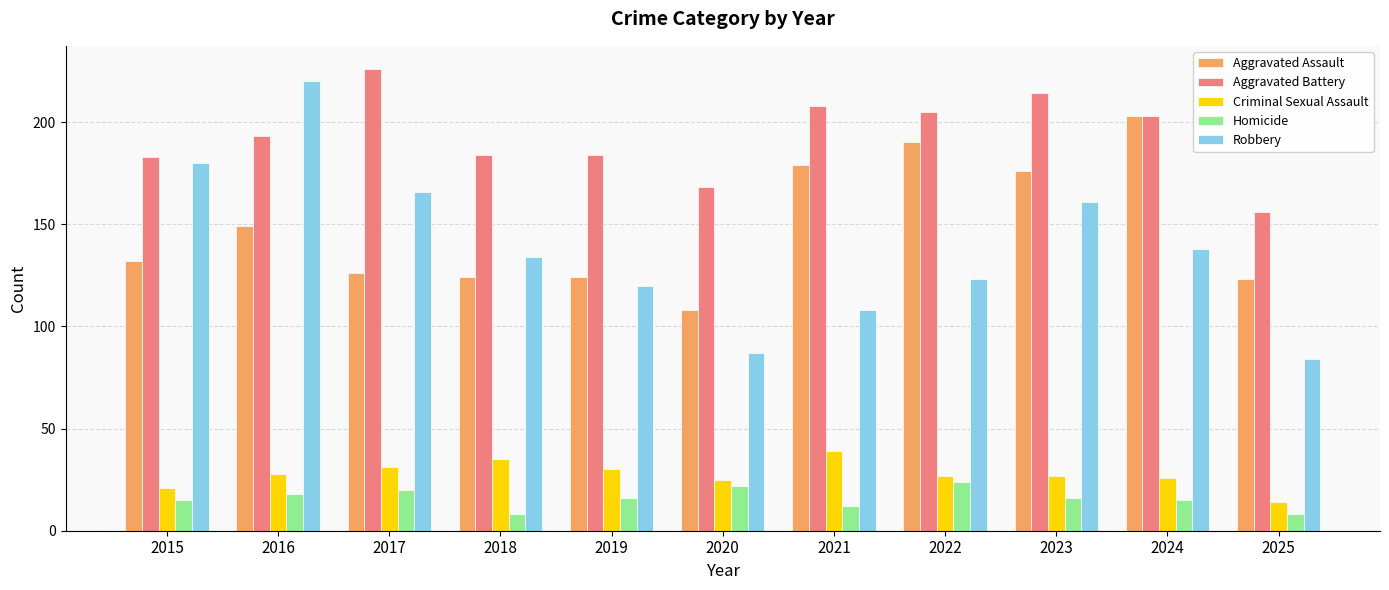

Between 2018 and 2019, which series saw the biggest shift?

Robbery